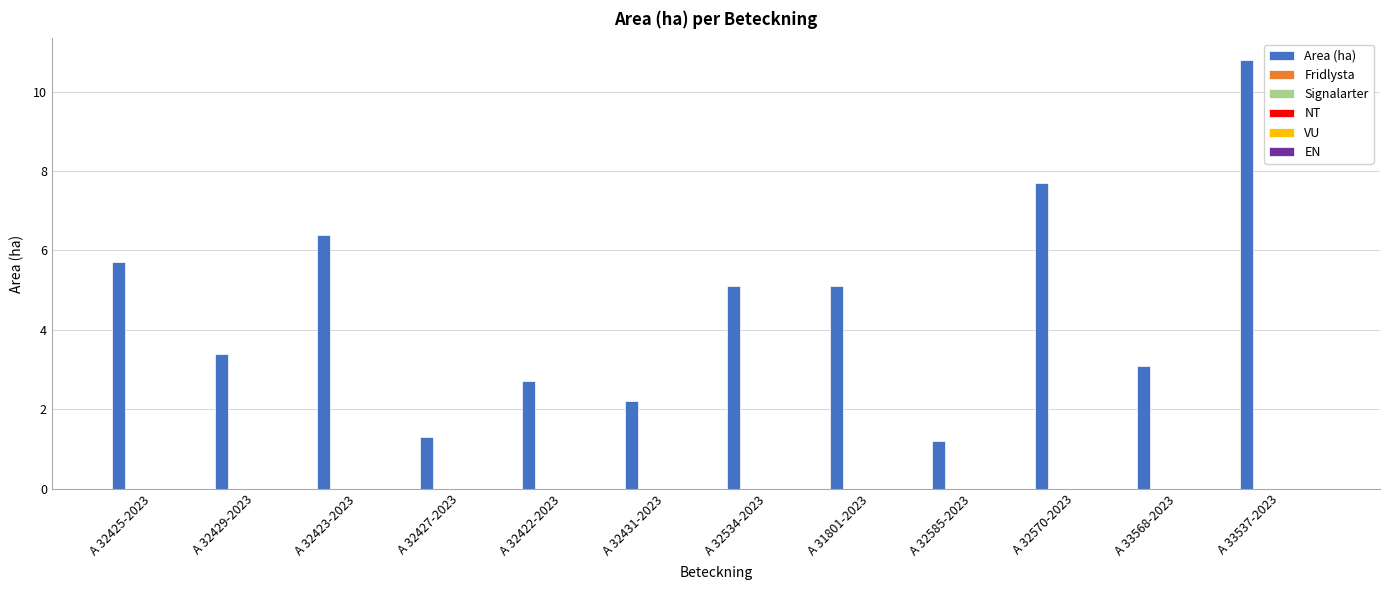

What is the sum of all values?

54.7